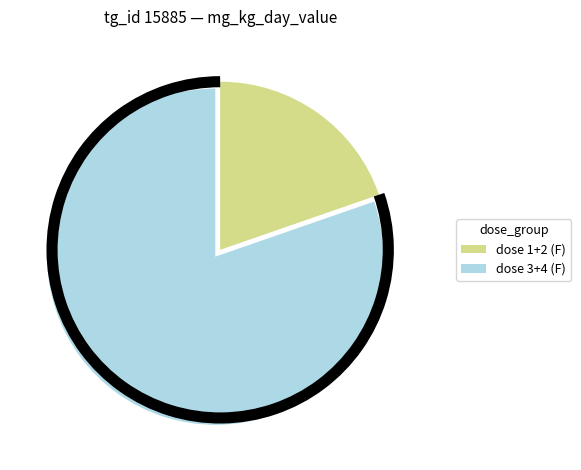

Is there a majority slice in this chart?

Yes